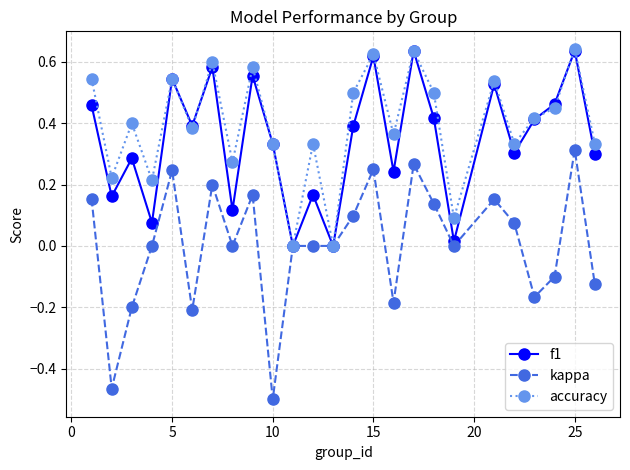

Which series has the widest spread of values?

kappa